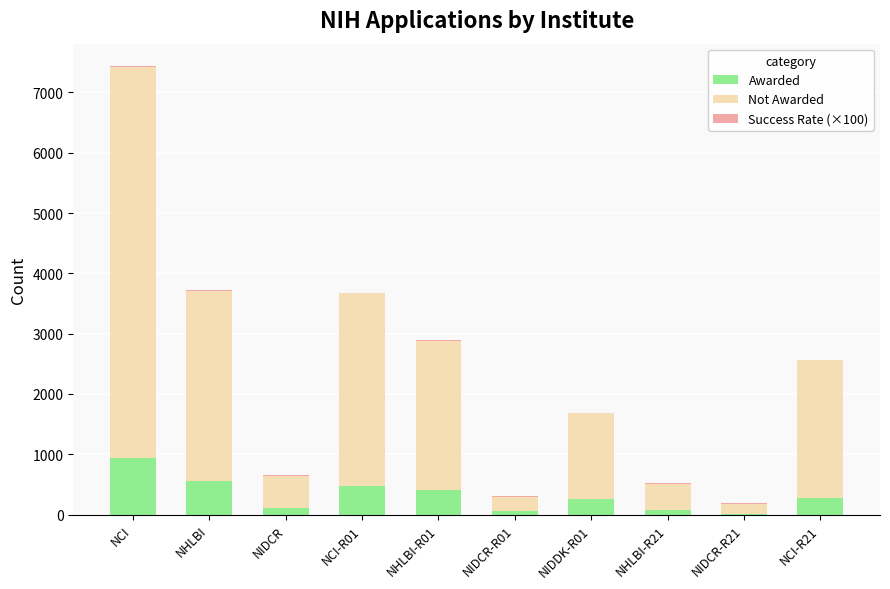

Which category has the highest value in the Awarded series?

NCI